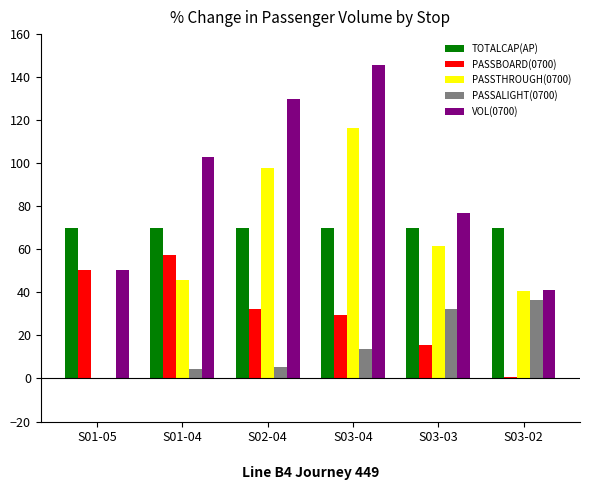

The value of PASSTHROUGH(0700) at S03-02 is 57.8. True or false?

False